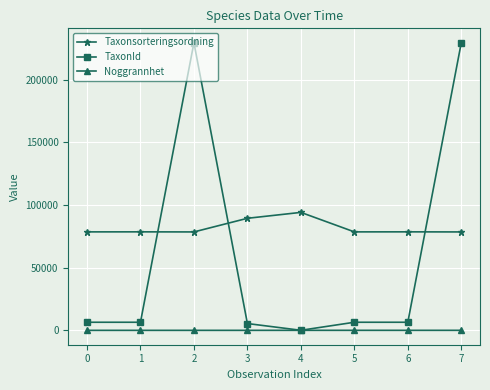

Which series has the largest total across all categories?

Taxonsorteringsordning